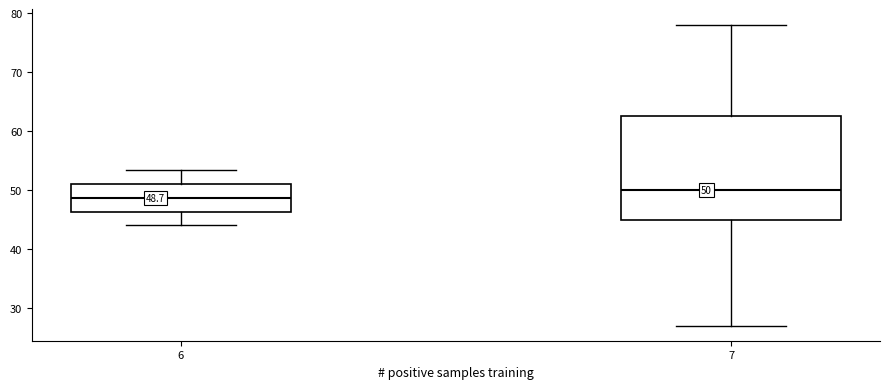

Which box is the tallest, from its lower edge to its upper edge?

7